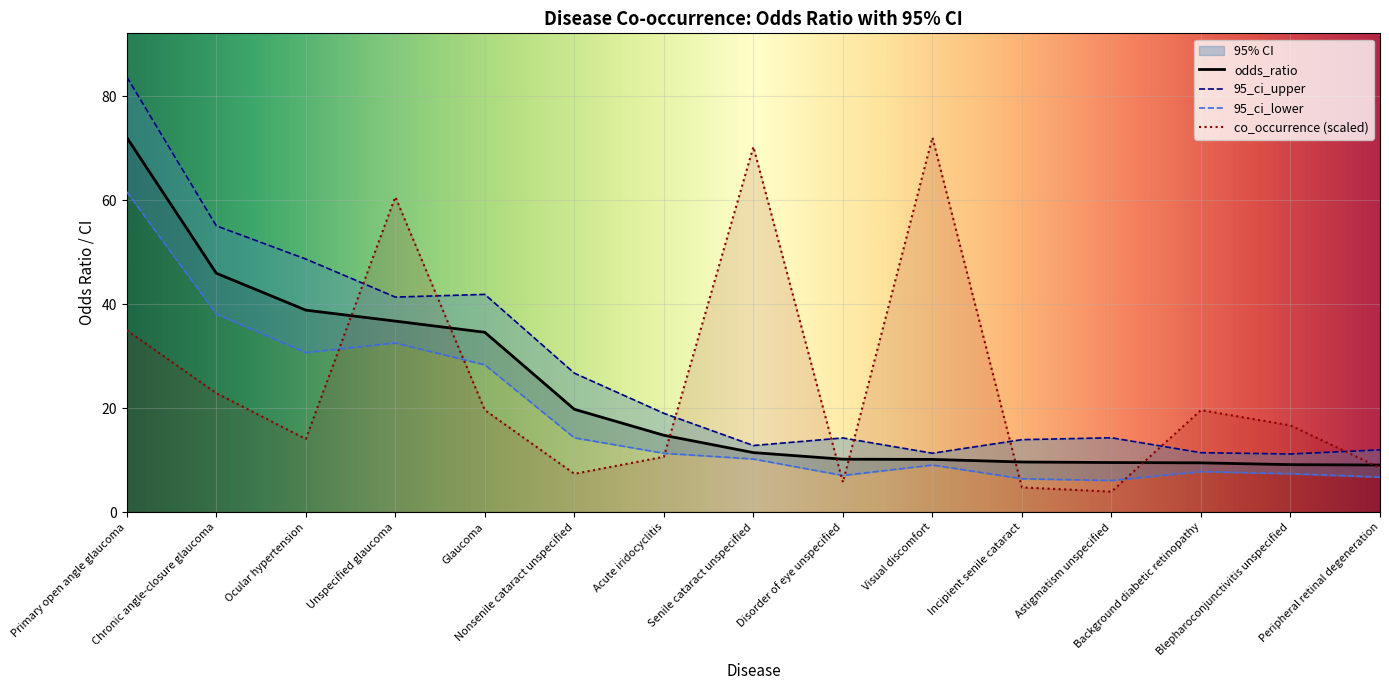

Reading left to right, extract all data points from this chart.

odds_ratio: Primary open angle glaucoma=72.0	Chronic angle-closure glaucoma=45.9	Ocular hypertension=38.8	Unspecified glaucoma=36.7	Glaucoma=34.6	Nonsenile cataract unspecified=19.8	Acute iridocyclitis=14.8	Senile cataract unspecified=11.4	Disorder of eye unspecified=10.2	Visual discomfort=10.1	Incipient senile cataract=9.6	Astigmatism unspecified=9.5	Background diabetic retinopathy=9.5	Blepharoconjunctivitis unspecified=9.1	Peripheral retinal degeneration=9.0
95_ci_upper: Primary open angle glaucoma=83.7	Chronic angle-closure glaucoma=55.0	Ocular hypertension=48.7	Unspecified glaucoma=41.3	Glaucoma=41.9	Nonsenile cataract unspecified=26.7	Acute iridocyclitis=19.0	Senile cataract unspecified=12.8	Disorder of eye unspecified=14.2	Visual discomfort=11.3	Incipient senile cataract=13.9	Astigmatism unspecified=14.3	Background diabetic retinopathy=11.4	Blepharoconjunctivitis unspecified=11.2	Peripheral retinal degeneration=11.9
95_ci_lower: Primary open angle glaucoma=61.6	Chronic angle-closure glaucoma=38.1	Ocular hypertension=30.7	Unspecified glaucoma=32.5	Glaucoma=28.3	Nonsenile cataract unspecified=14.3	Acute iridocyclitis=11.3	Senile cataract unspecified=10.2	Disorder of eye unspecified=7.0	Visual discomfort=9.0	Incipient senile cataract=6.4	Astigmatism unspecified=6.1	Background diabetic retinopathy=7.8	Blepharoconjunctivitis unspecified=7.4	Peripheral retinal degeneration=6.7
co_occurrence: Primary open angle glaucoma=35.0	Chronic angle-closure glaucoma=22.9	Ocular hypertension=14.0	Unspecified glaucoma=60.6	Glaucoma=19.6	Nonsenile cataract unspecified=7.4	Acute iridocyclitis=10.6	Senile cataract unspecified=70.2	Disorder of eye unspecified=5.7	Visual discomfort=72.0	Incipient senile cataract=4.7	Astigmatism unspecified=3.9	Background diabetic retinopathy=19.6	Blepharoconjunctivitis unspecified=16.7	Peripheral retinal degeneration=8.5